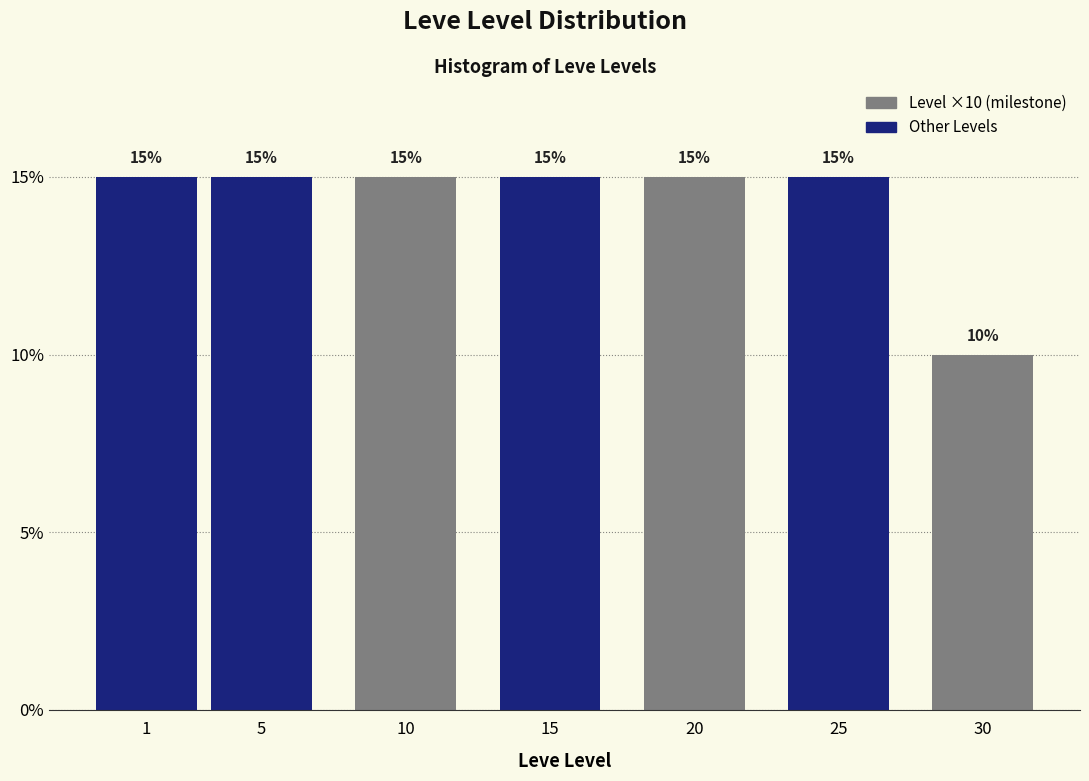

Reading left to right, extract all data points from this chart.

15	15	15	15	15	15	10